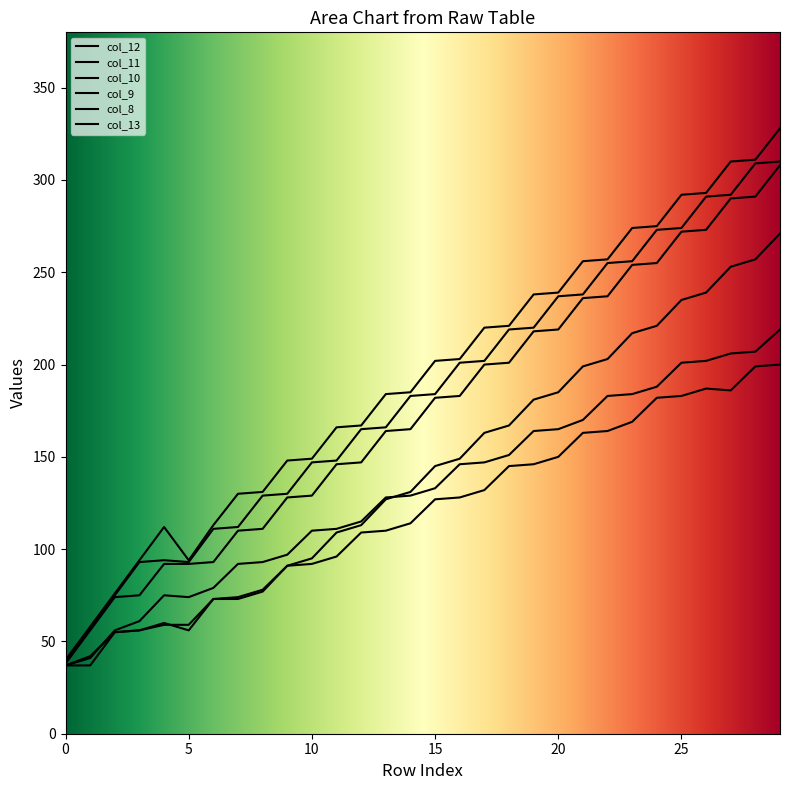

In col_9, how many points are lower than both neighbors (excluding endpoints)?

1